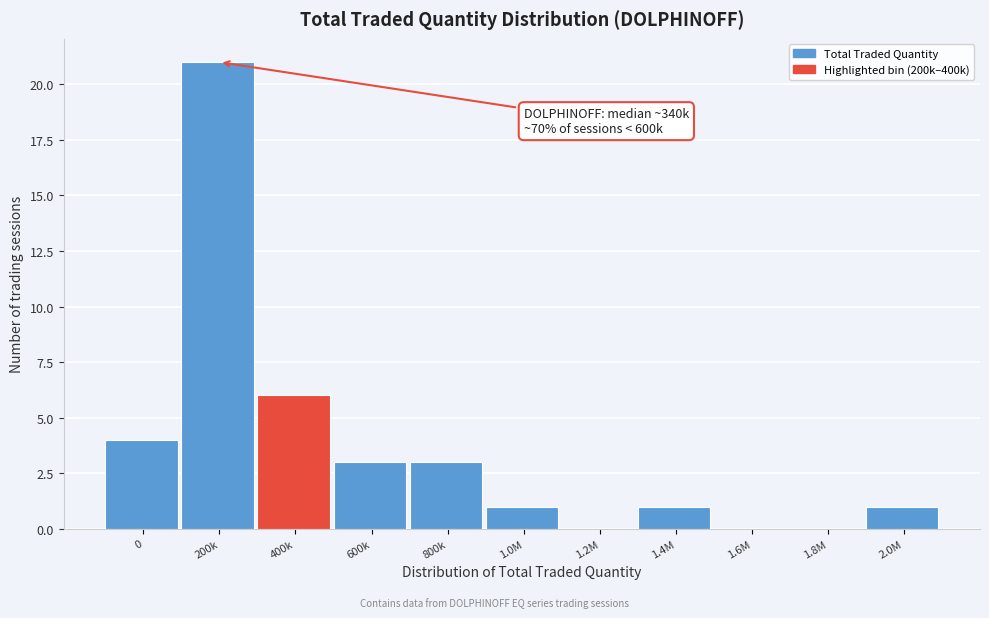

Reading left to right, extract all data points from this chart.

0=4	200k=21	400k=6	600k=3	800k=3	1.0M=1	1.2M=0	1.4M=1	1.6M=0	1.8M=0	2.0M=1